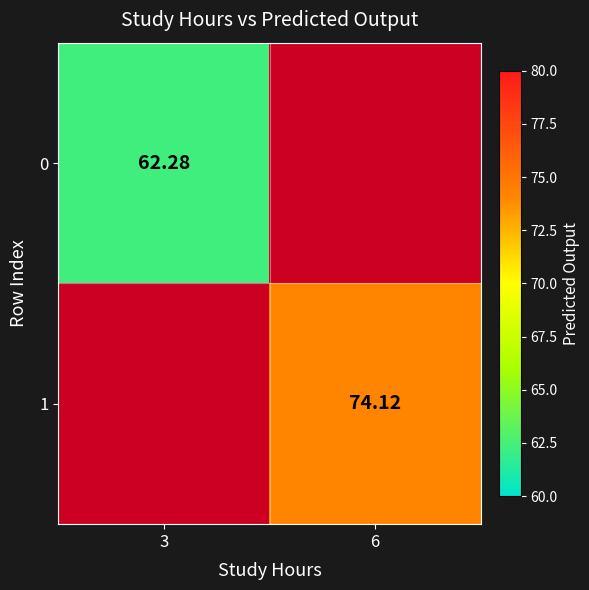

What is the sum of the 1 values at 6 and 3?

74.1